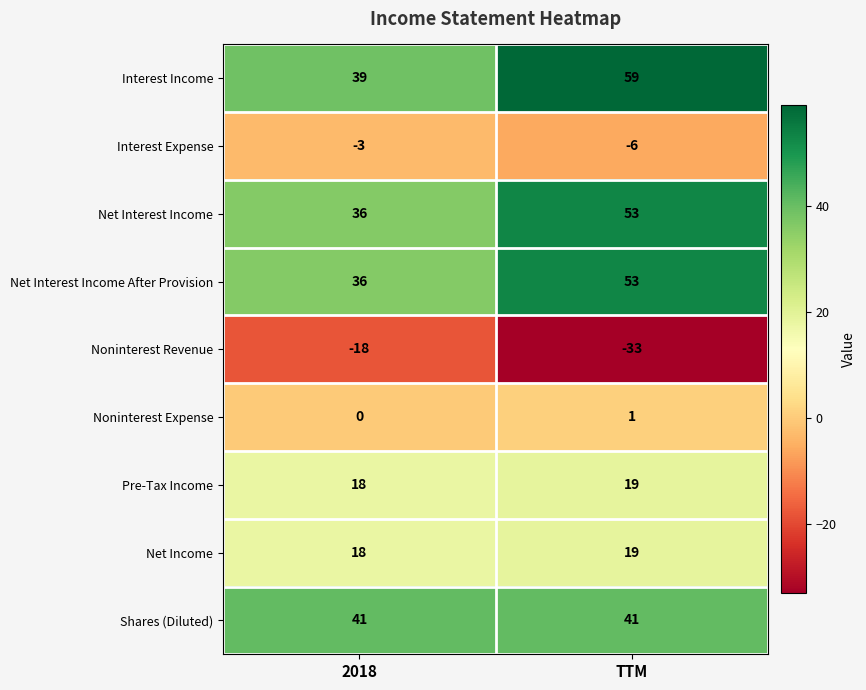

Is it true that Interest Expense equals -5 at 2018?

False